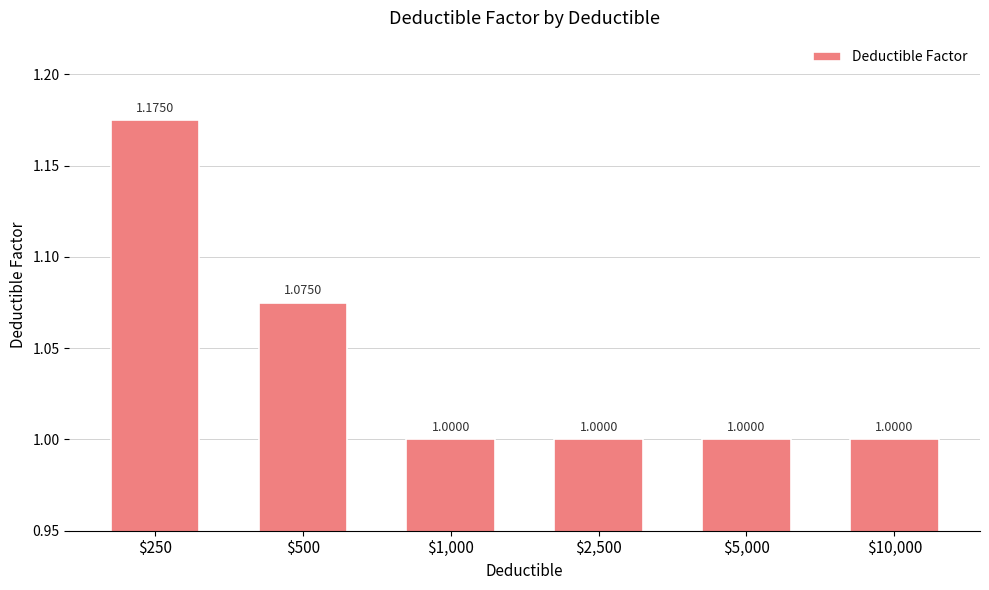

Are the bars horizontal?

No